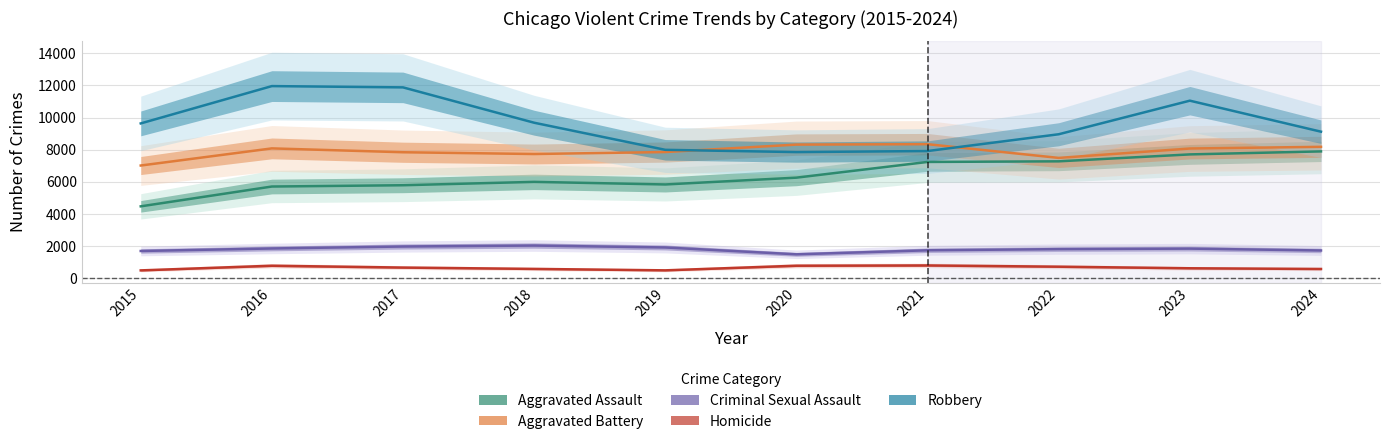

What are all the series names shown in the legend?

Aggravated Assault, Aggravated Battery, Criminal Sexual Assault, Homicide, Robbery